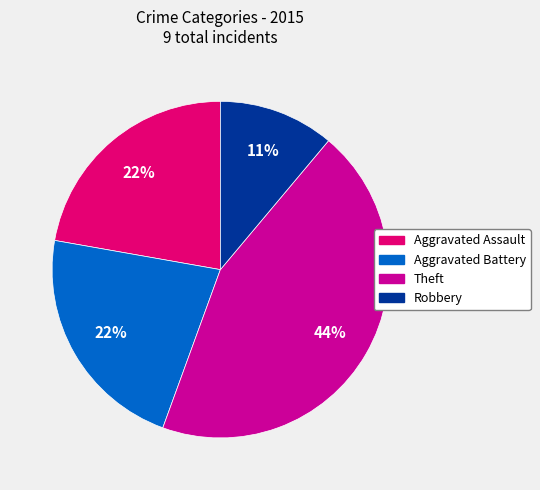

Do Aggravated Assault and Theft together represent more than half of the pie?

Yes